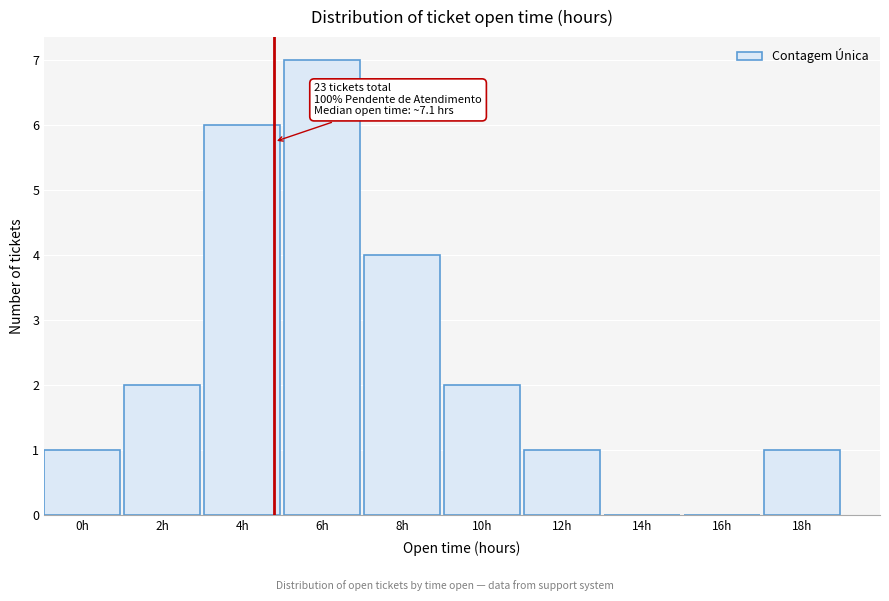

Reading right to left, transcribe all the data shown in this chart.

18h=1	16h=0	14h=0	12h=1	10h=2	8h=4	6h=7	4h=6	2h=2	0h=1